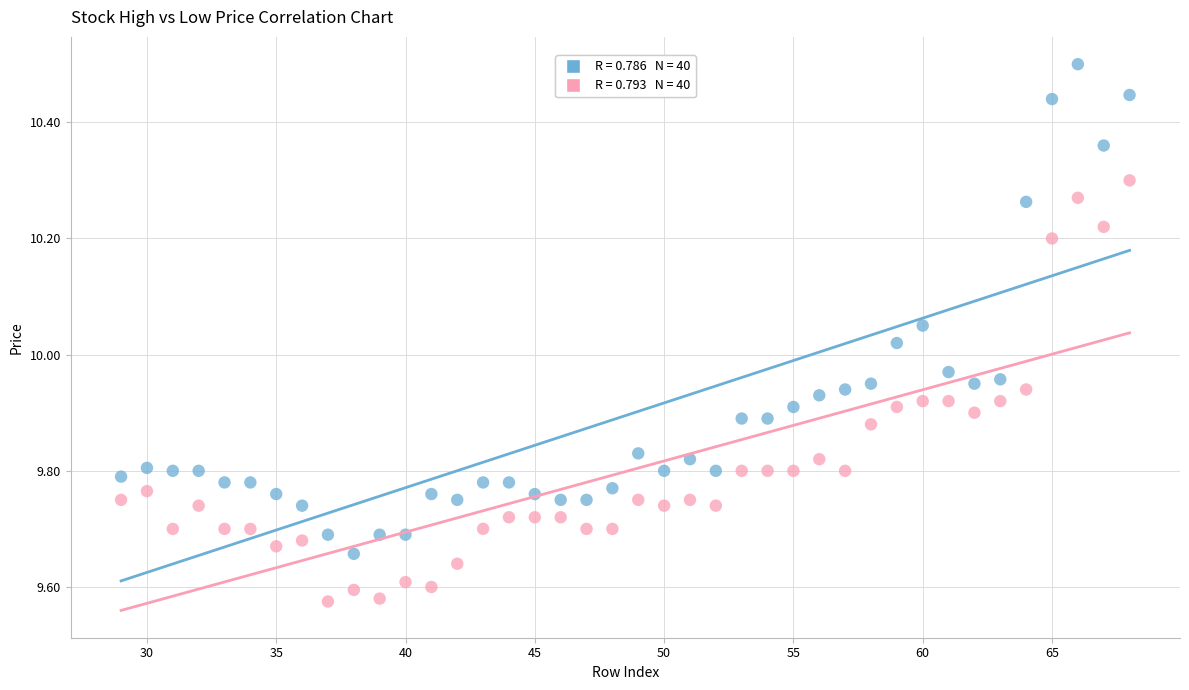

Across all data points, what is the range of Y values (max minus min)?

0.9